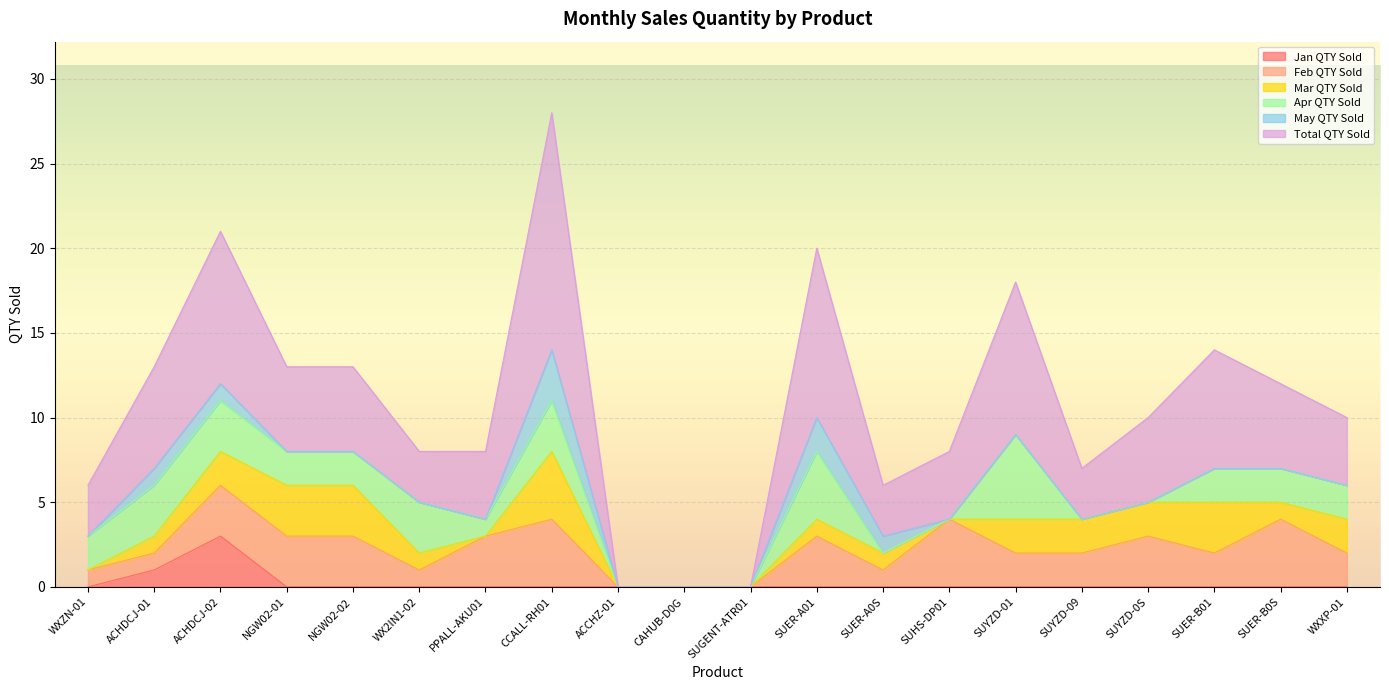

Does the chart display data point markers on the line(s)?

No